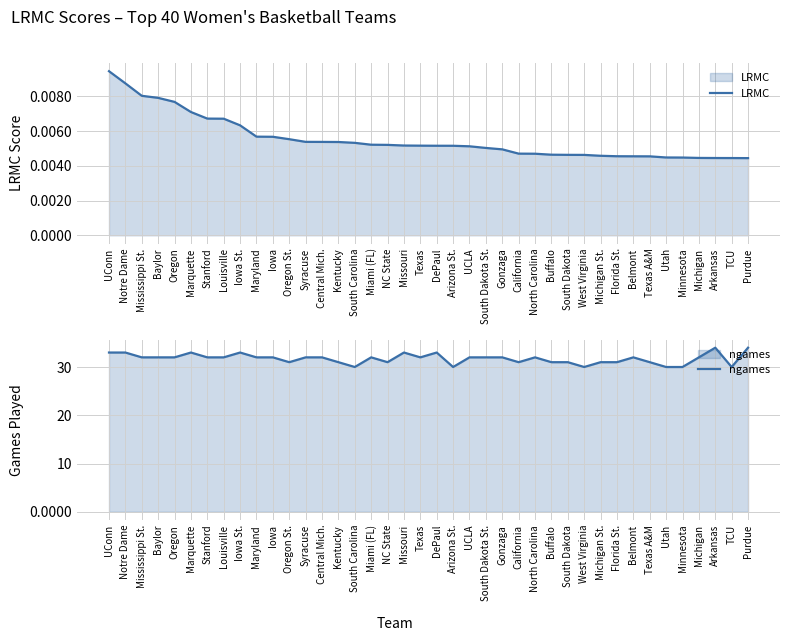

How many ngames values are between 31 and 32?

26